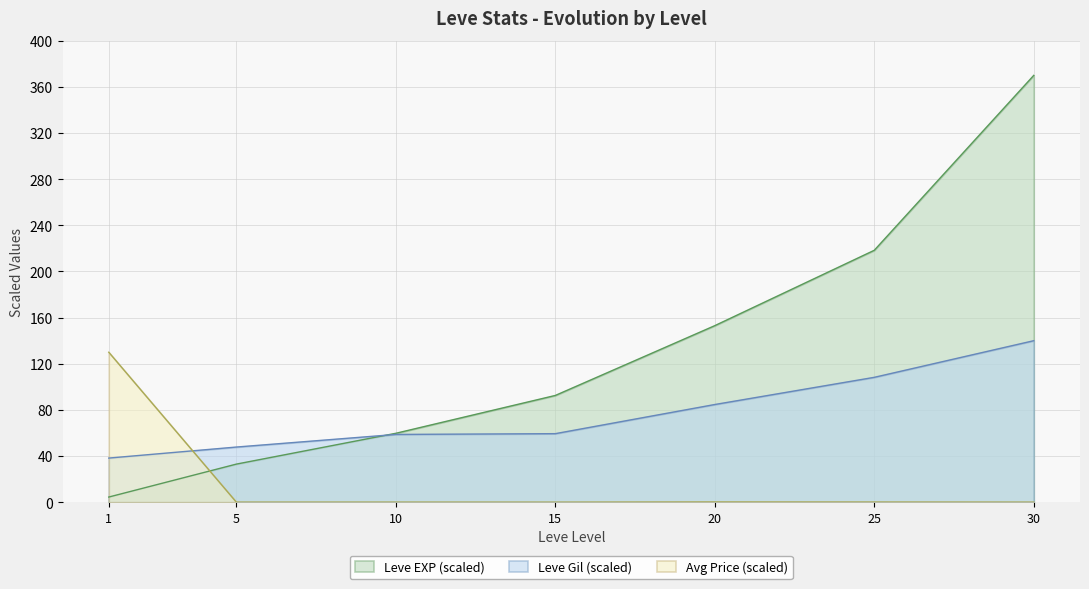

How many series are shown in this chart?

3